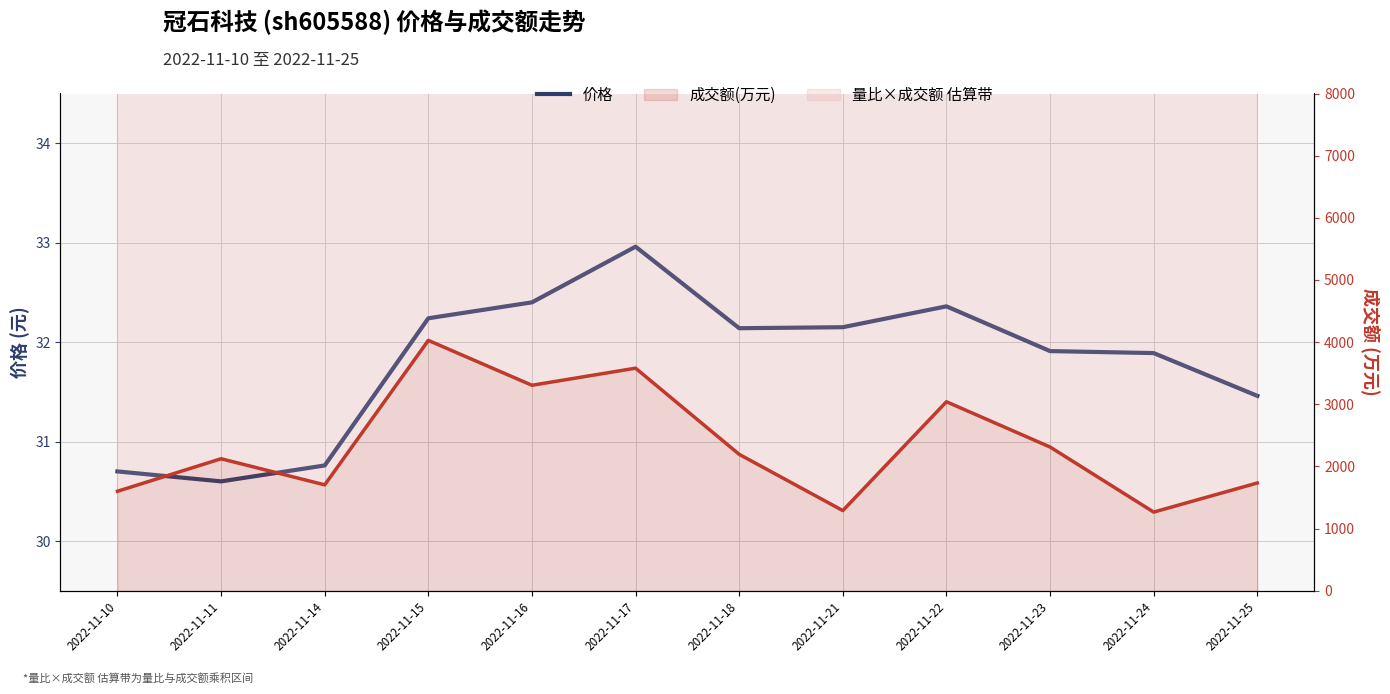

What is the sum of all values?

381.6